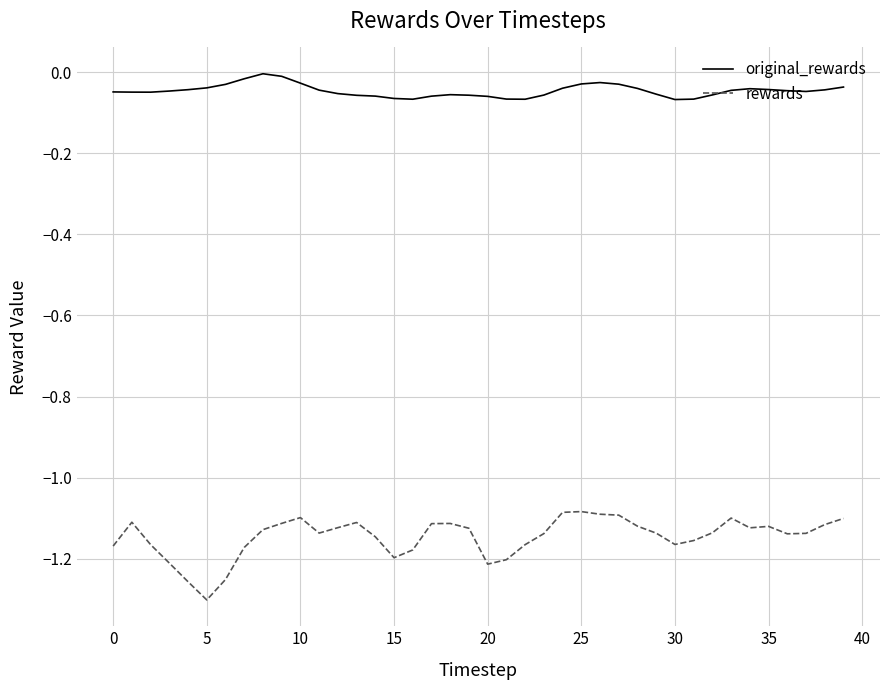

Rank the series by their average value, from lowest to highest.

rewards, original_rewards